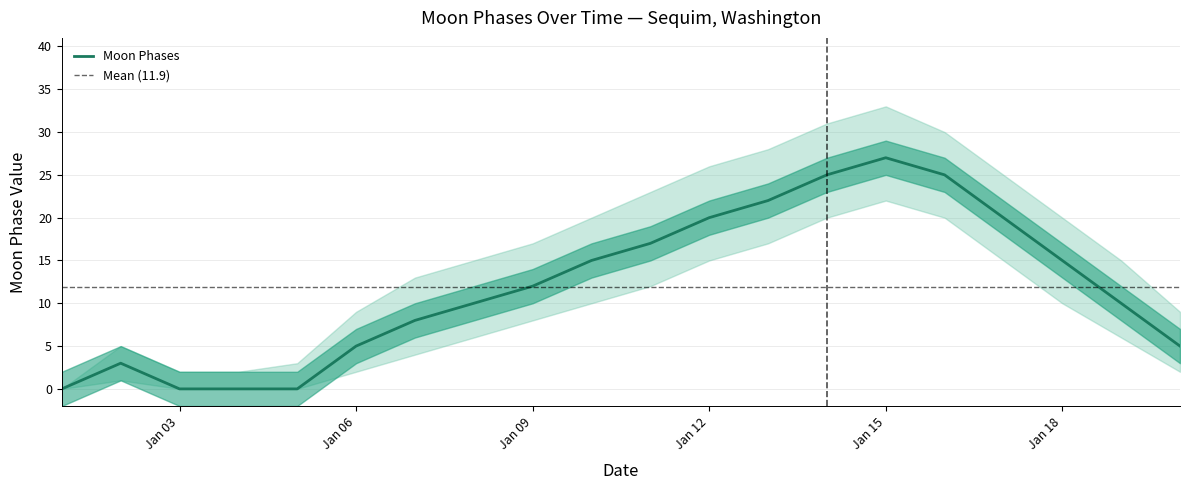

The value of Moon Phases Upper at 2022-01-12 is 13. True or false?

False